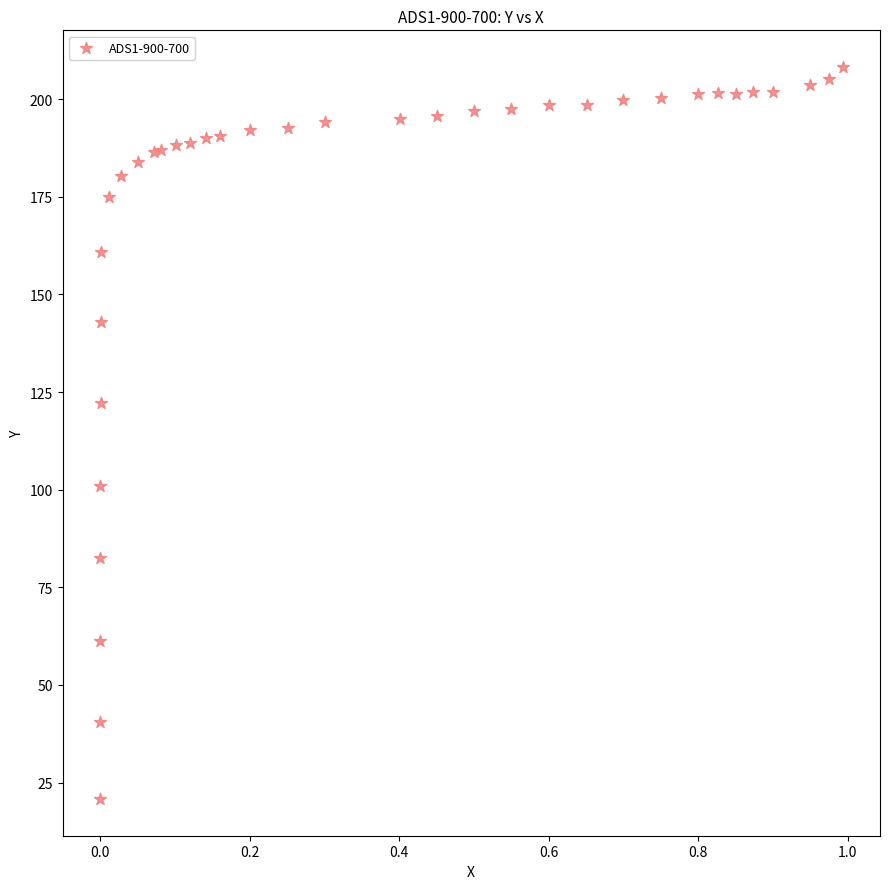

What Y value in the scatter plot is closest to 114?

122.3